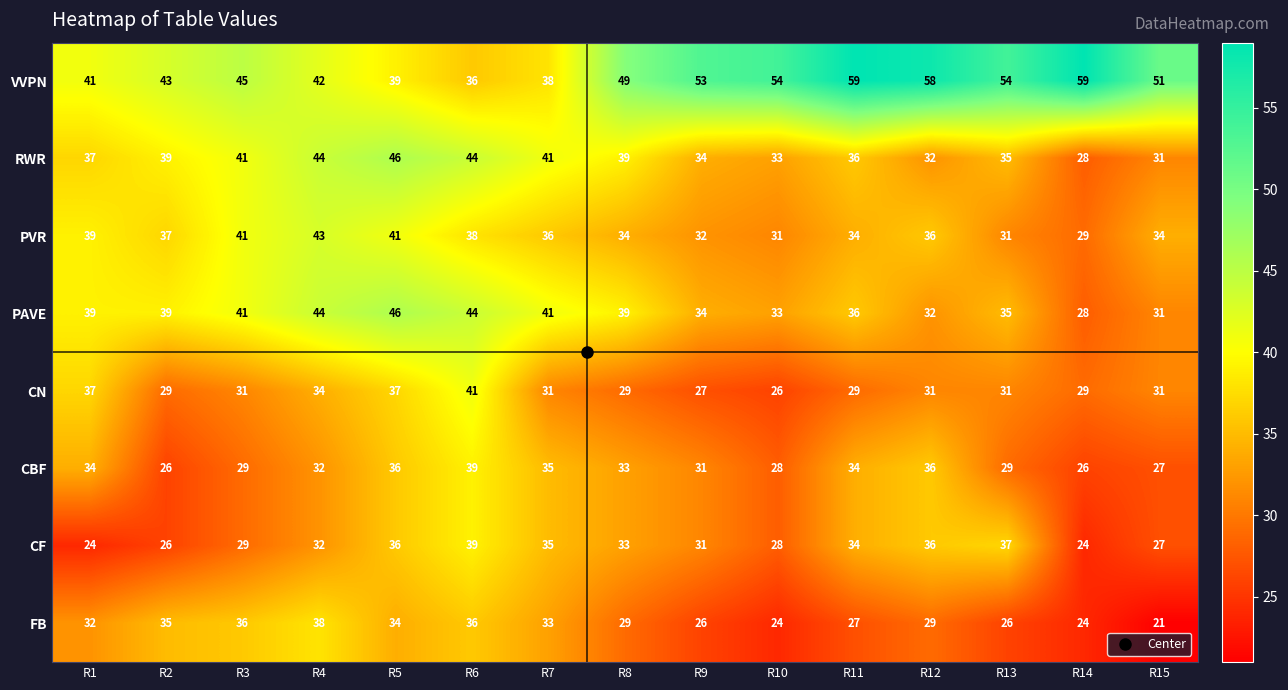

The PAVE series shows 39 at R1. True or false?

True